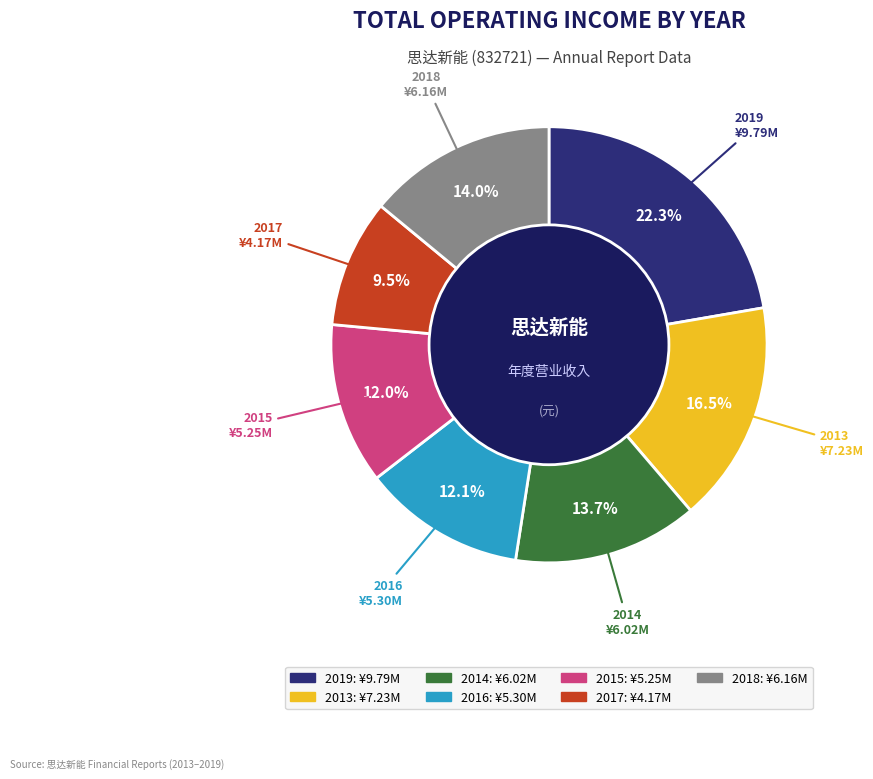

What percentage is NOT represented by 2018?

86.0%